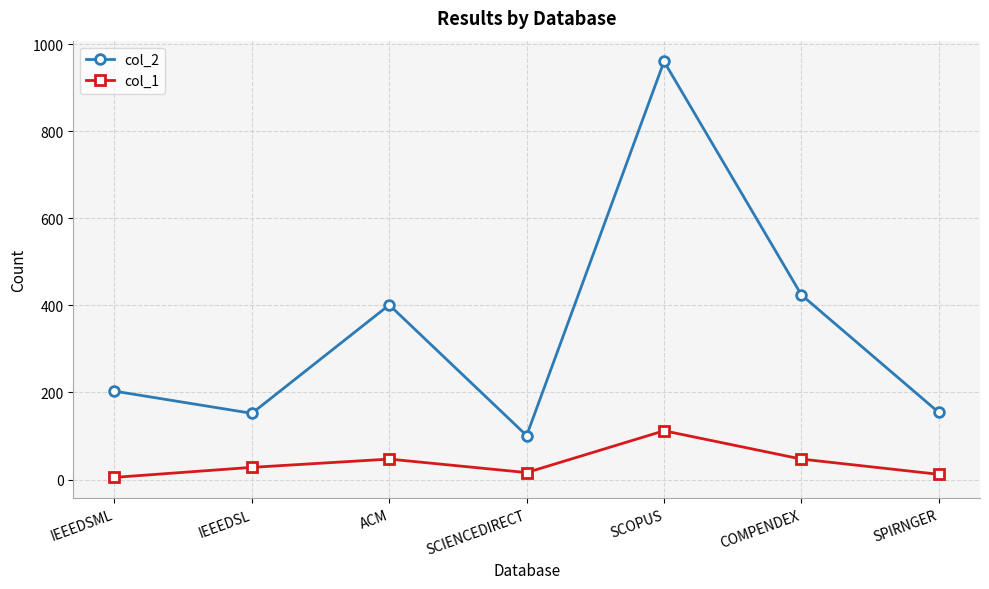

True or false: col_1 has more than 2 points higher than both neighbors.

False